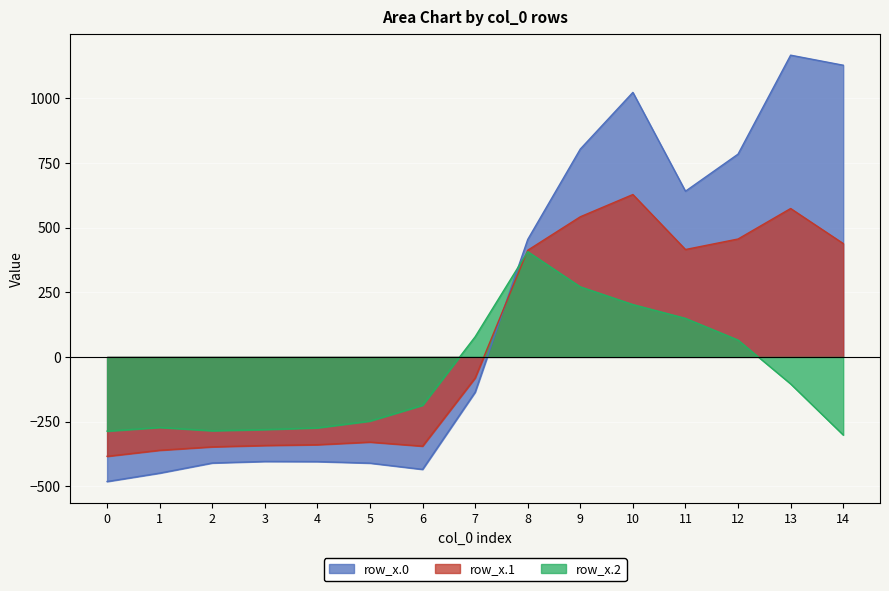

Which series has the largest total across all categories?

row_x.0